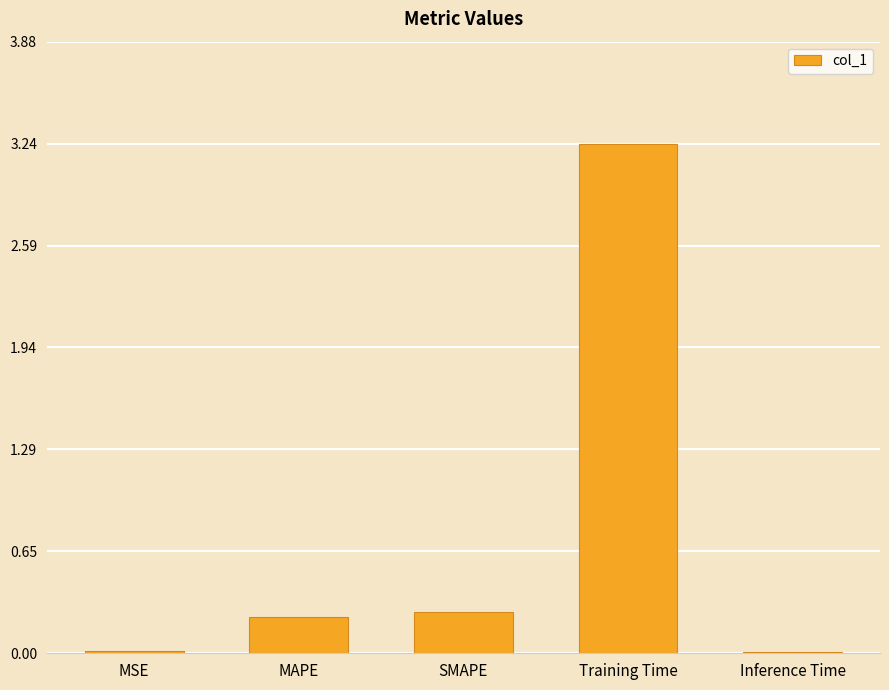

Count the number of data series in this chart.

1